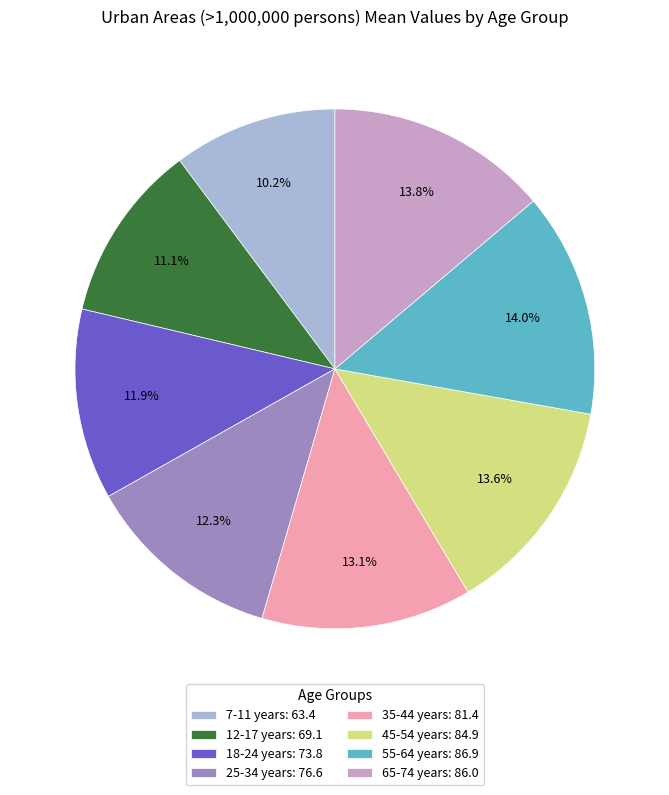

Is the sum of 35-44 years and 18-24 years greater than half?

No